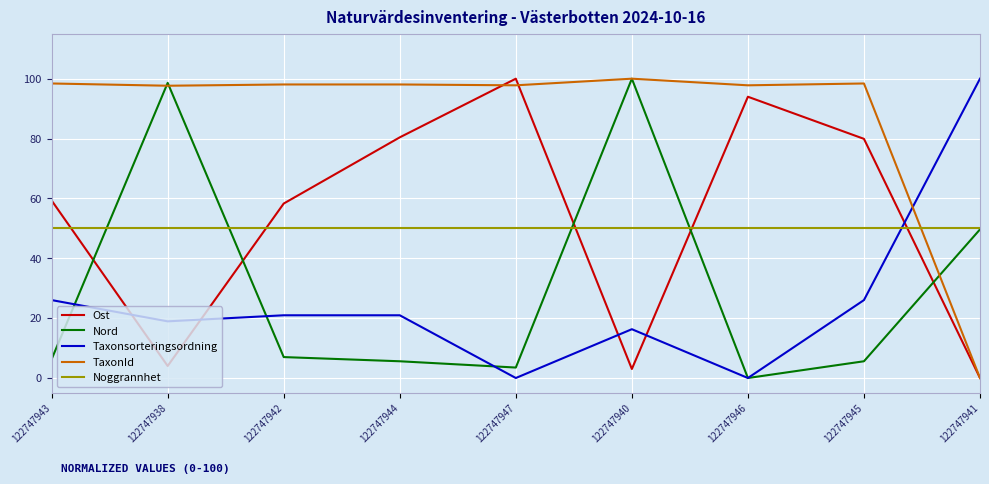

At which label does Taxonsorteringsordning reach its peak?

122747941